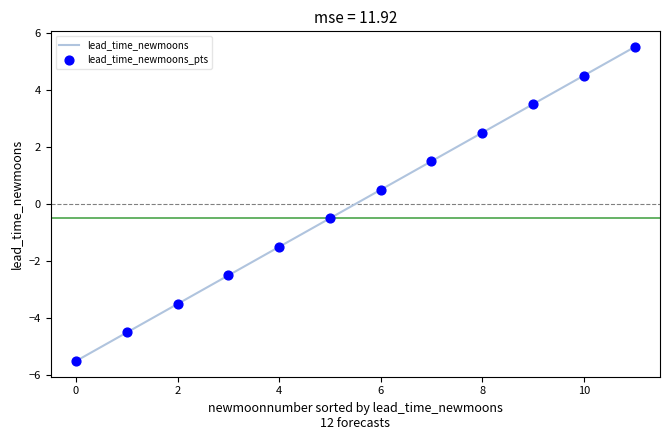

What is the maximum value shown in the chart?

5.5